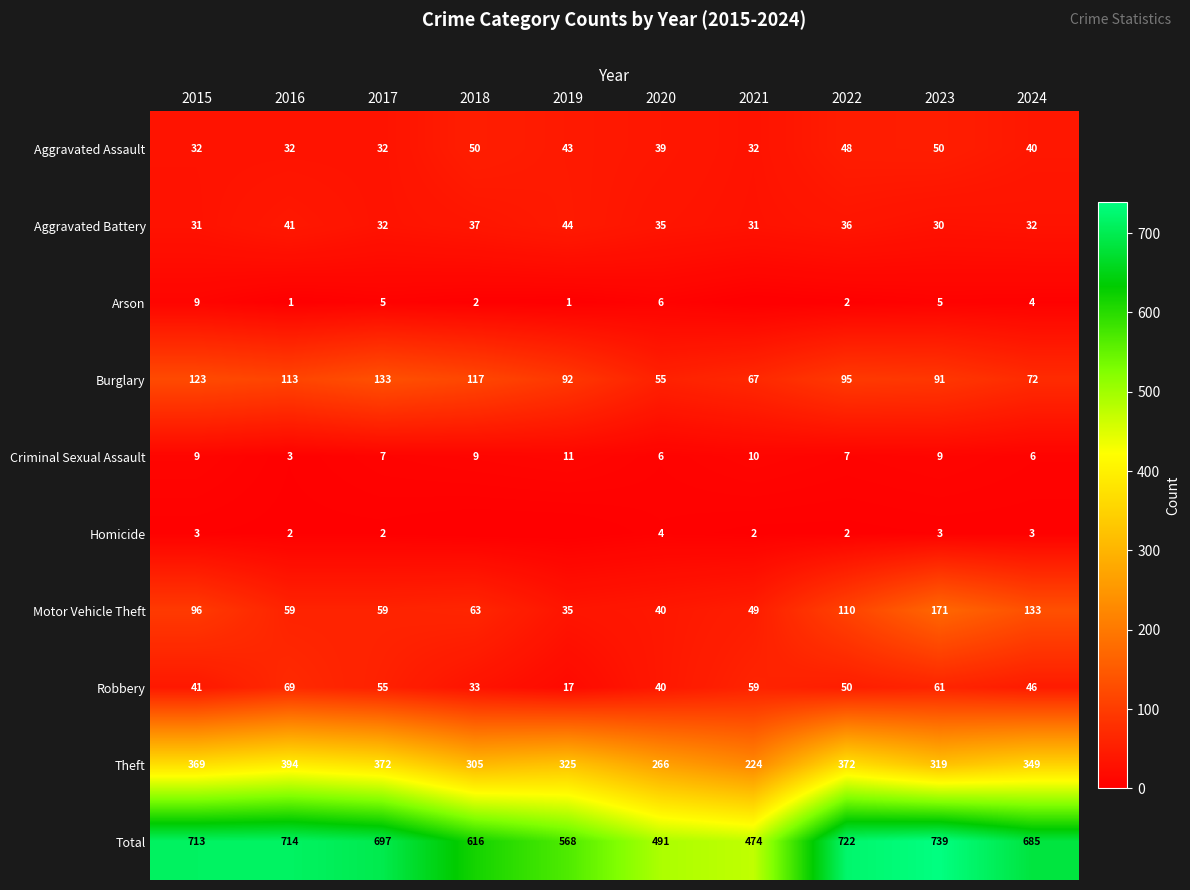

At which category does the chart reach its peak across all series?

2023